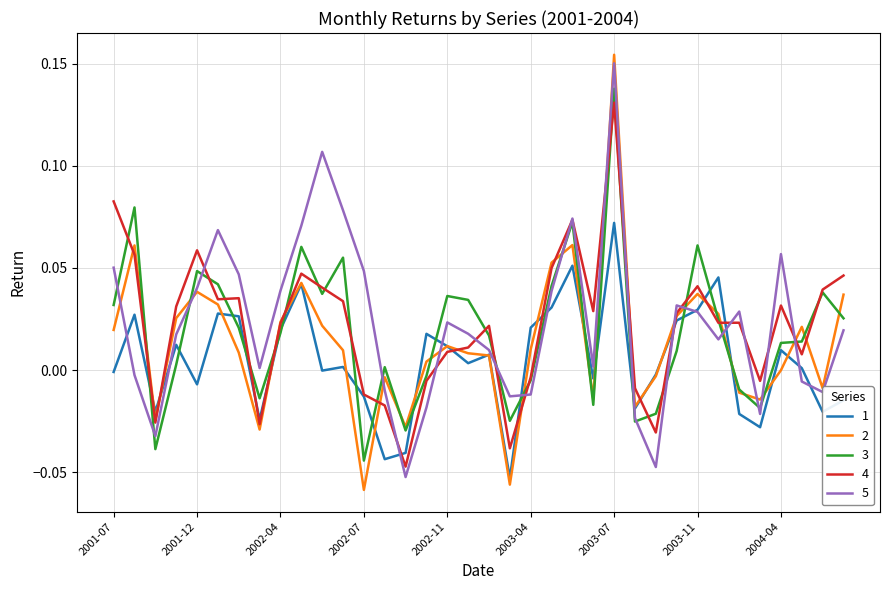

Count the number of data series in this chart.

5